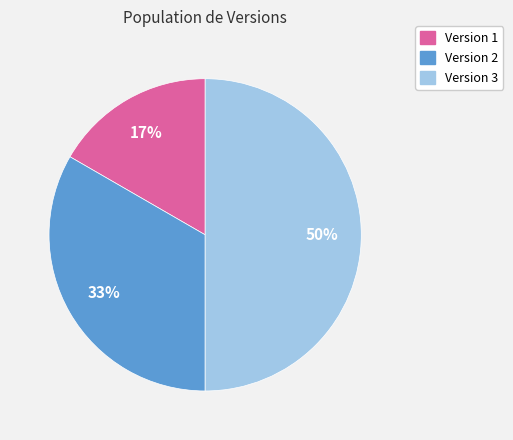

Which slice is the smallest?

Version 1